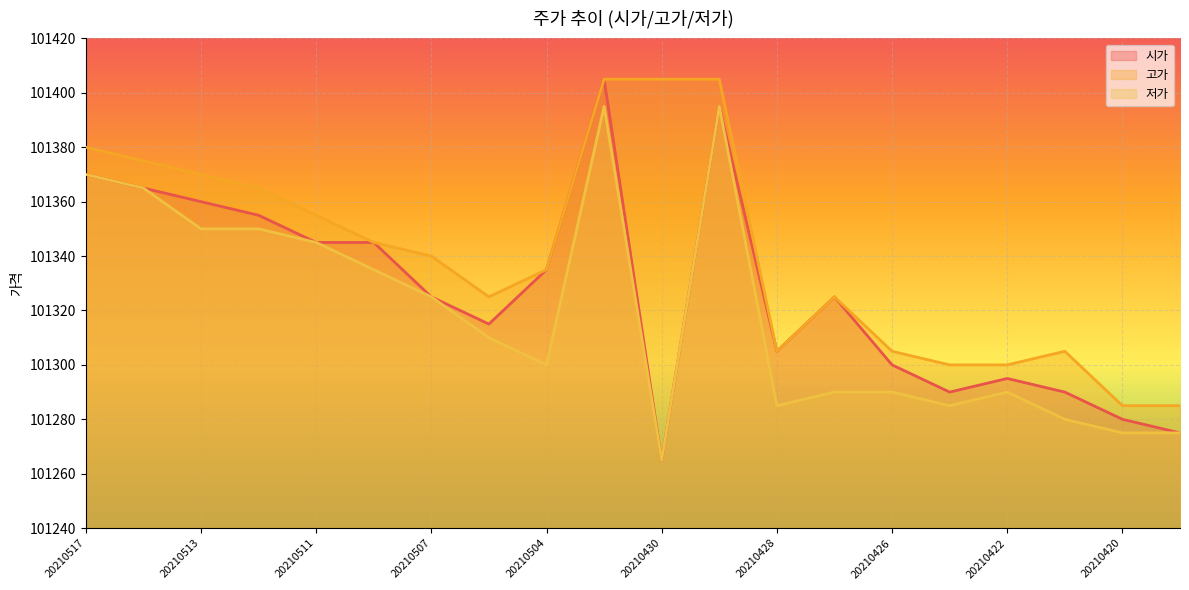

Rank the series at 20210422 from lowest to highest value.

저가, 시가, 고가